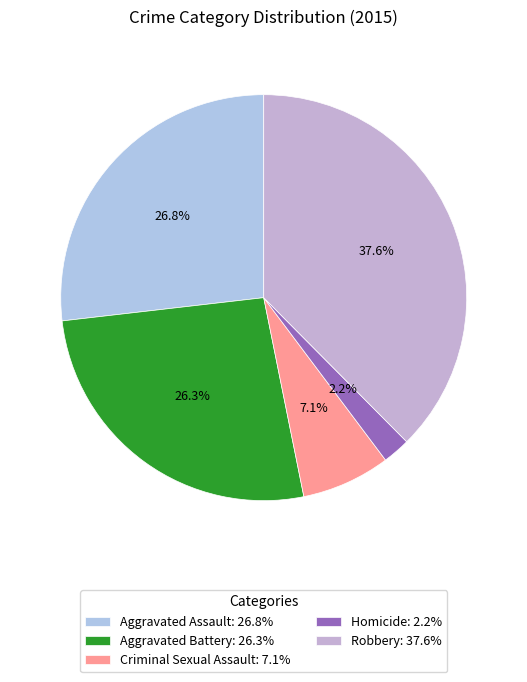

What is the total percentage of Robbery and Homicide?

39.8%